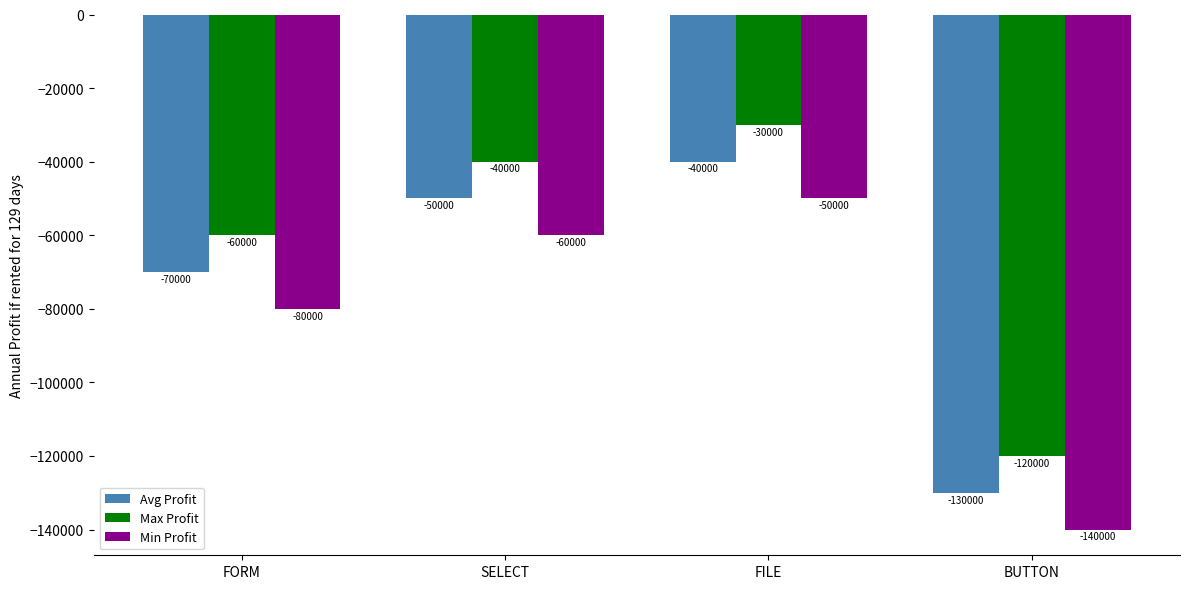

True or false: Max Profit has a value of -60000 at FORM.

True